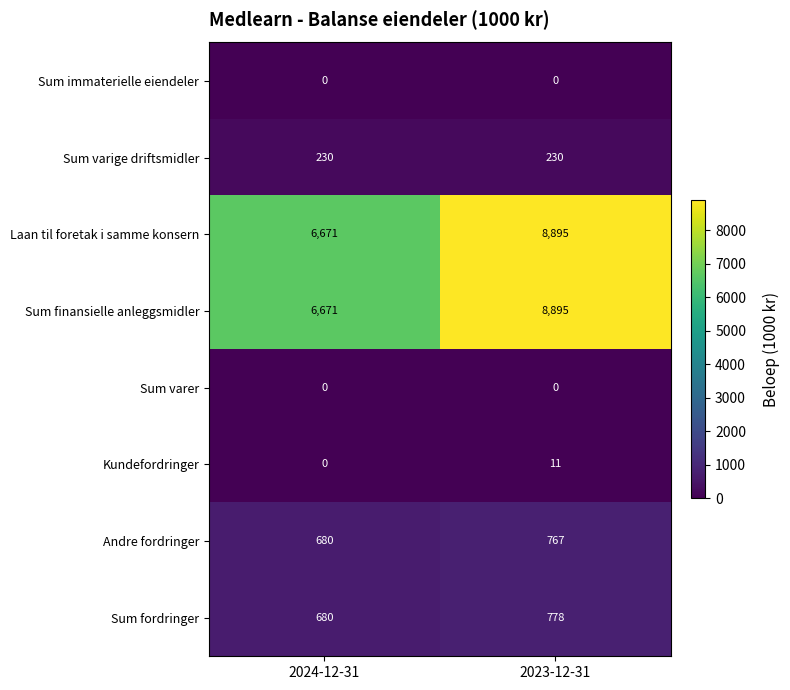

What is the greatest value displayed?

8895